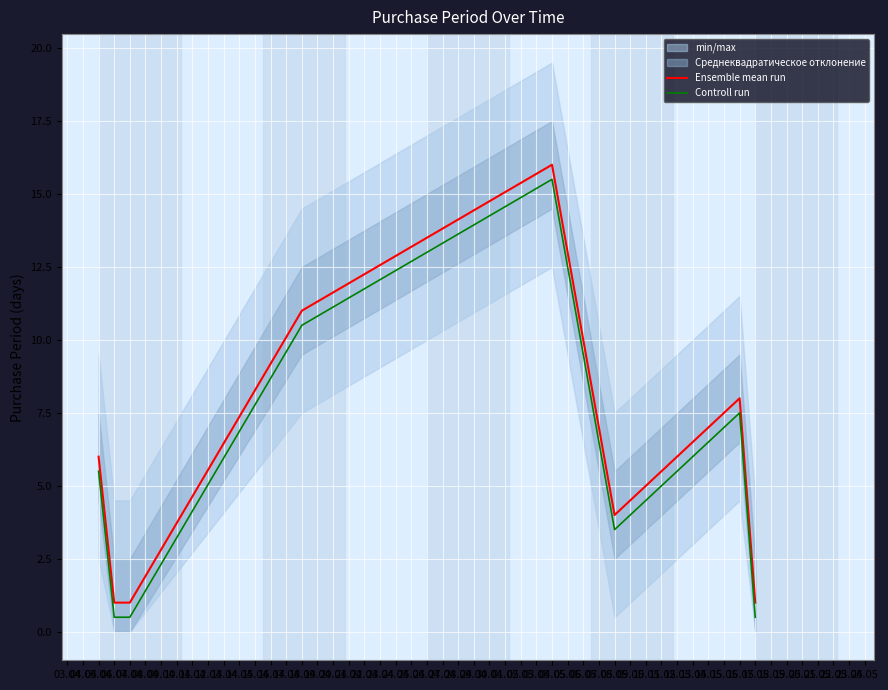

What is the difference between the second highest and second lowest values in the Controll run series?

10.0